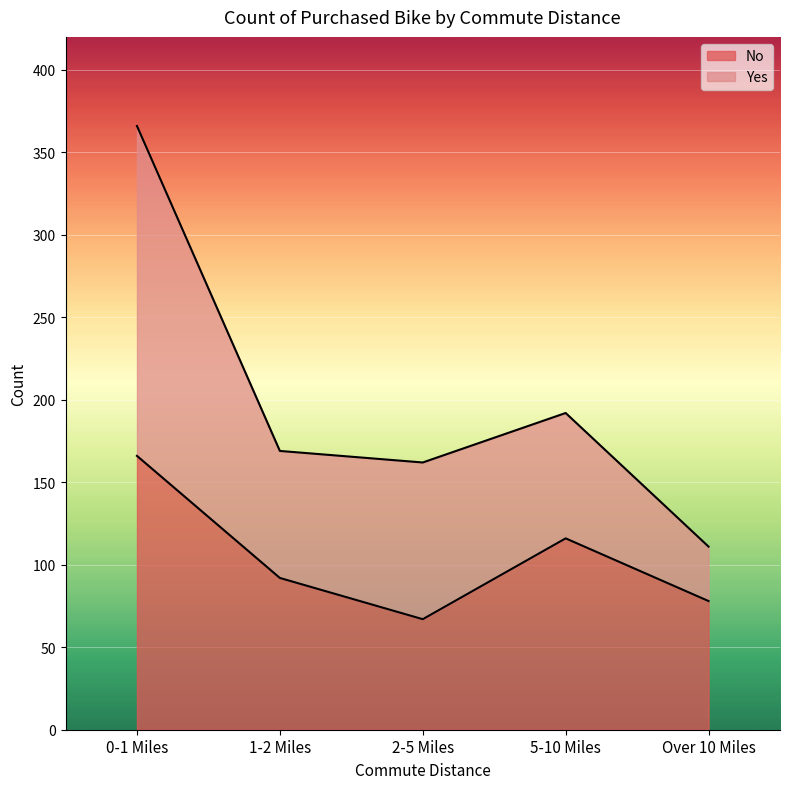

Reading left to right, list the values for the No series.

0-1 Miles=166	1-2 Miles=92	2-5 Miles=67	5-10 Miles=116	Over 10 Miles=78